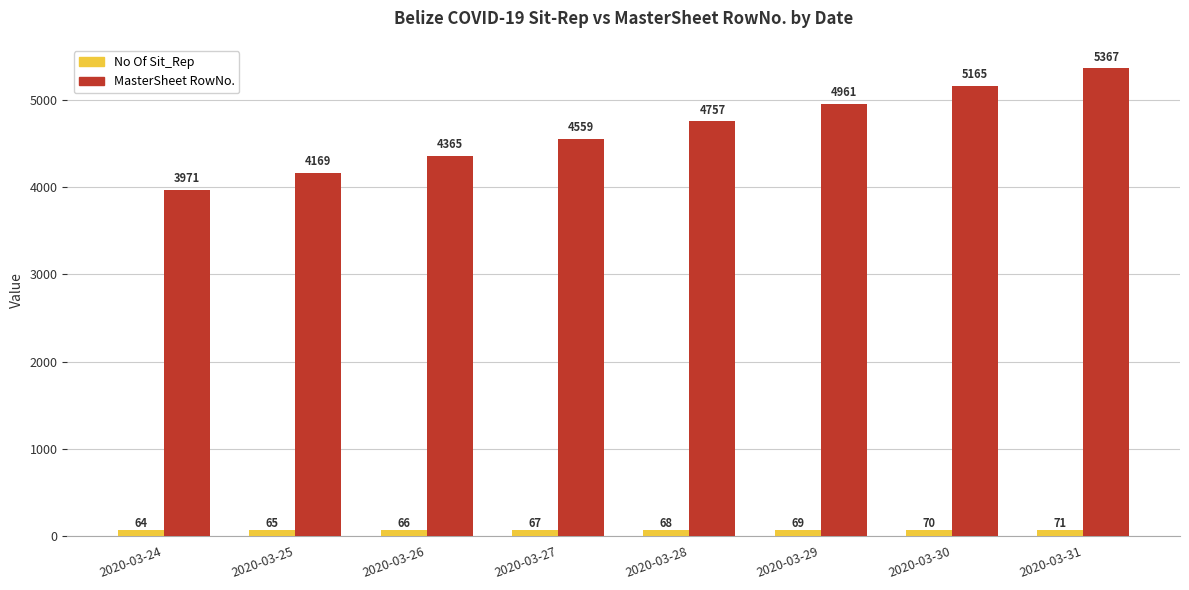

Which series has the largest total across all categories?

MasterSheet RowNo.